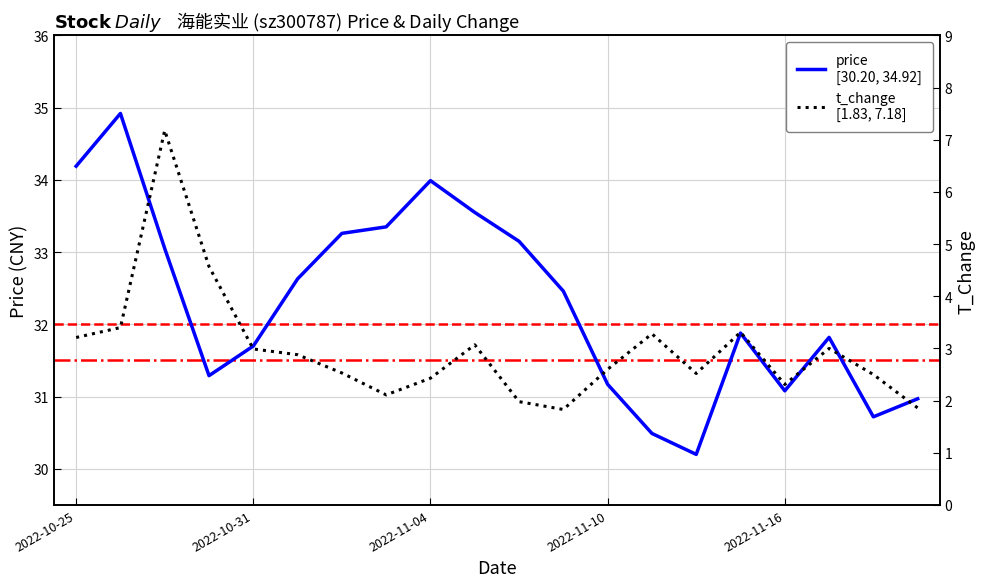

In price, how many points are lower than both neighbors (excluding endpoints)?

4